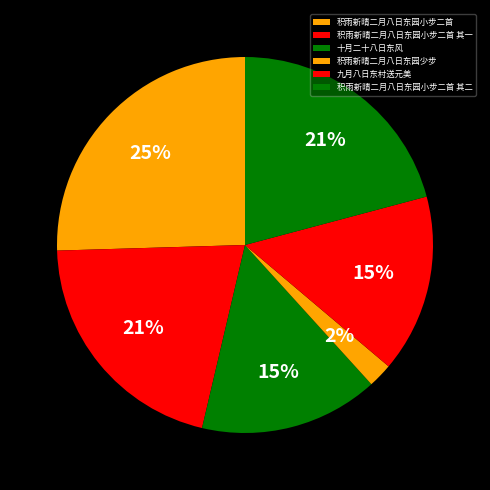

To the nearest percent, what percentage of the pie is 十月二十八日东风?

15%